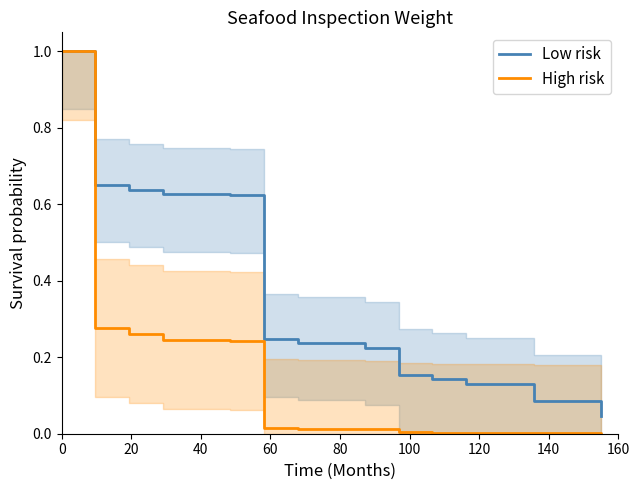

What is the greatest value displayed?

1.0